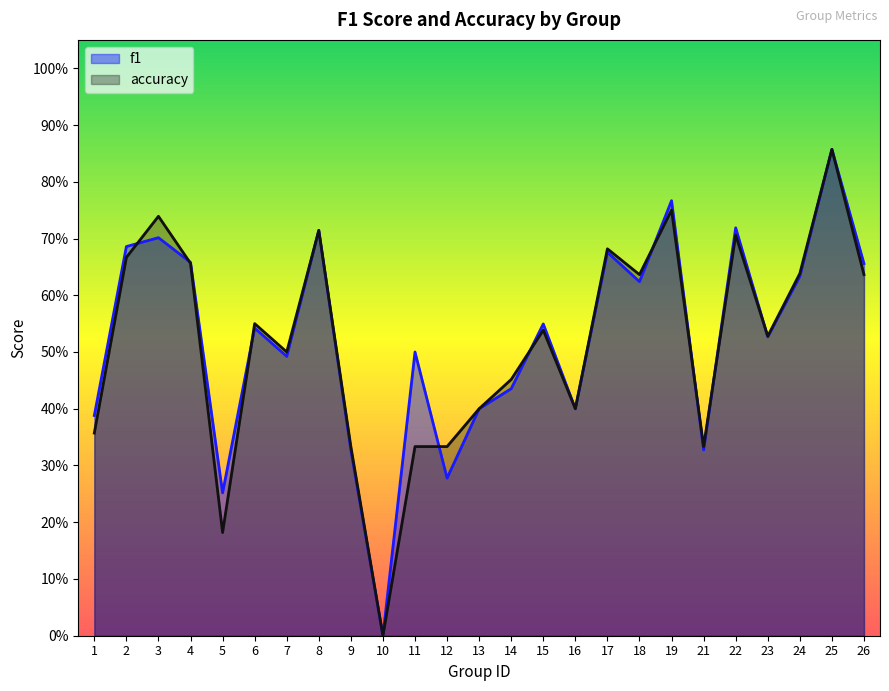

How many accuracy values are between 0 and 1?

25